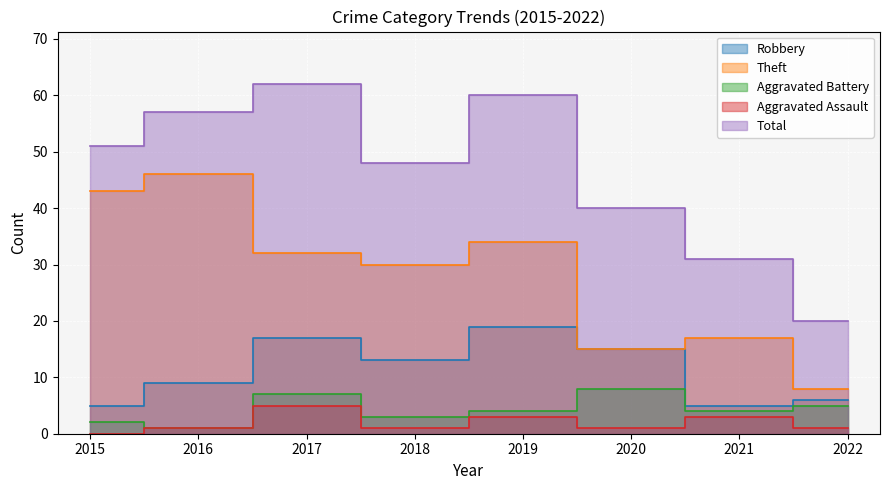

What is the difference between the maximum and minimum values in the Aggravated Assault series?

5